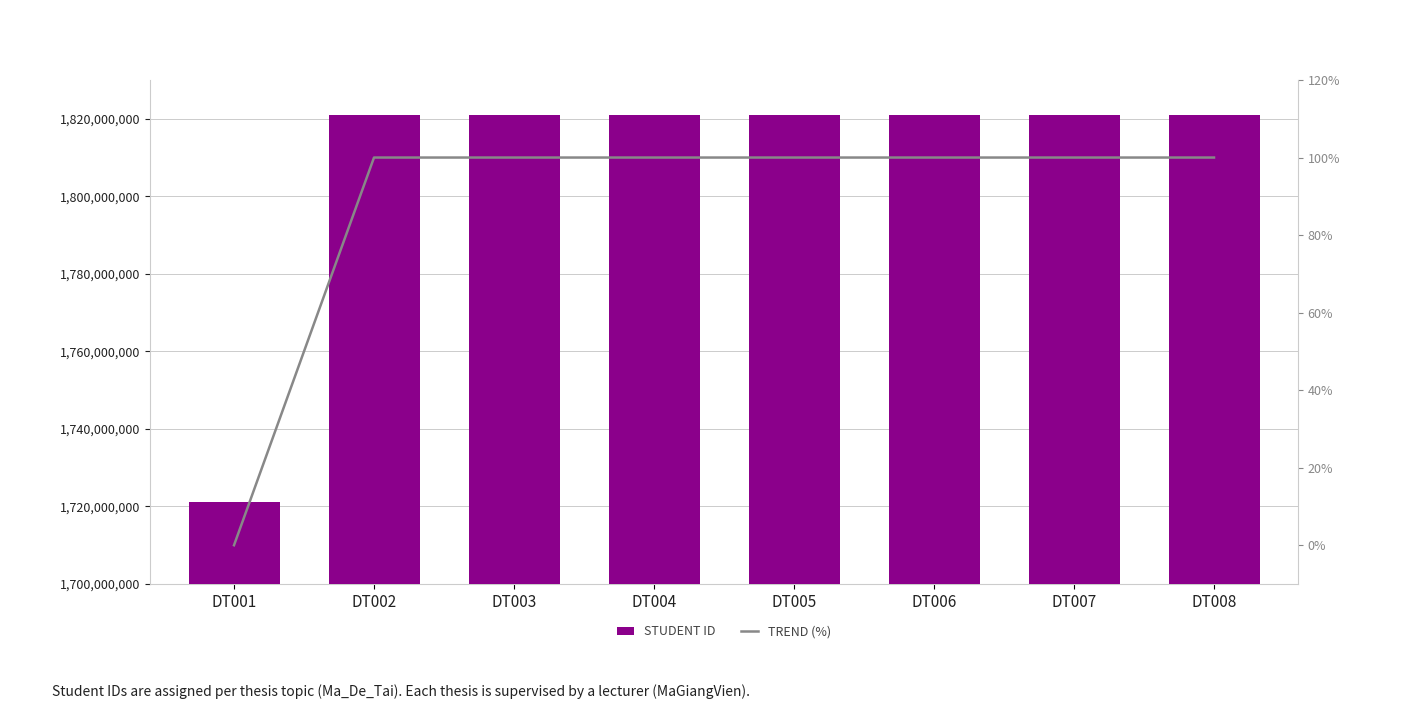

Does the chart contain any negative values?

No